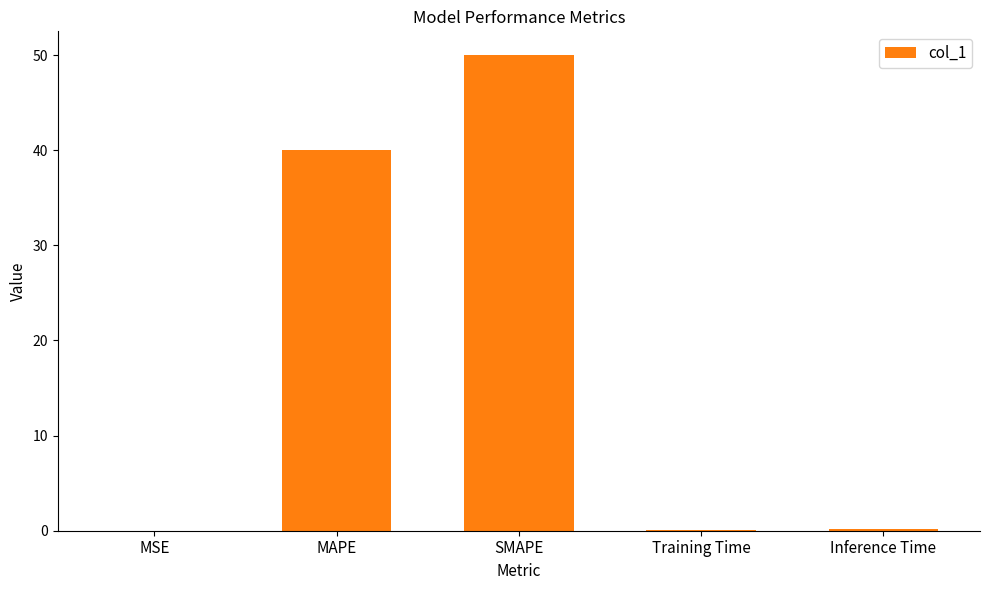

Approximately how many times larger is the value at MAPE compared to SMAPE?

0.8